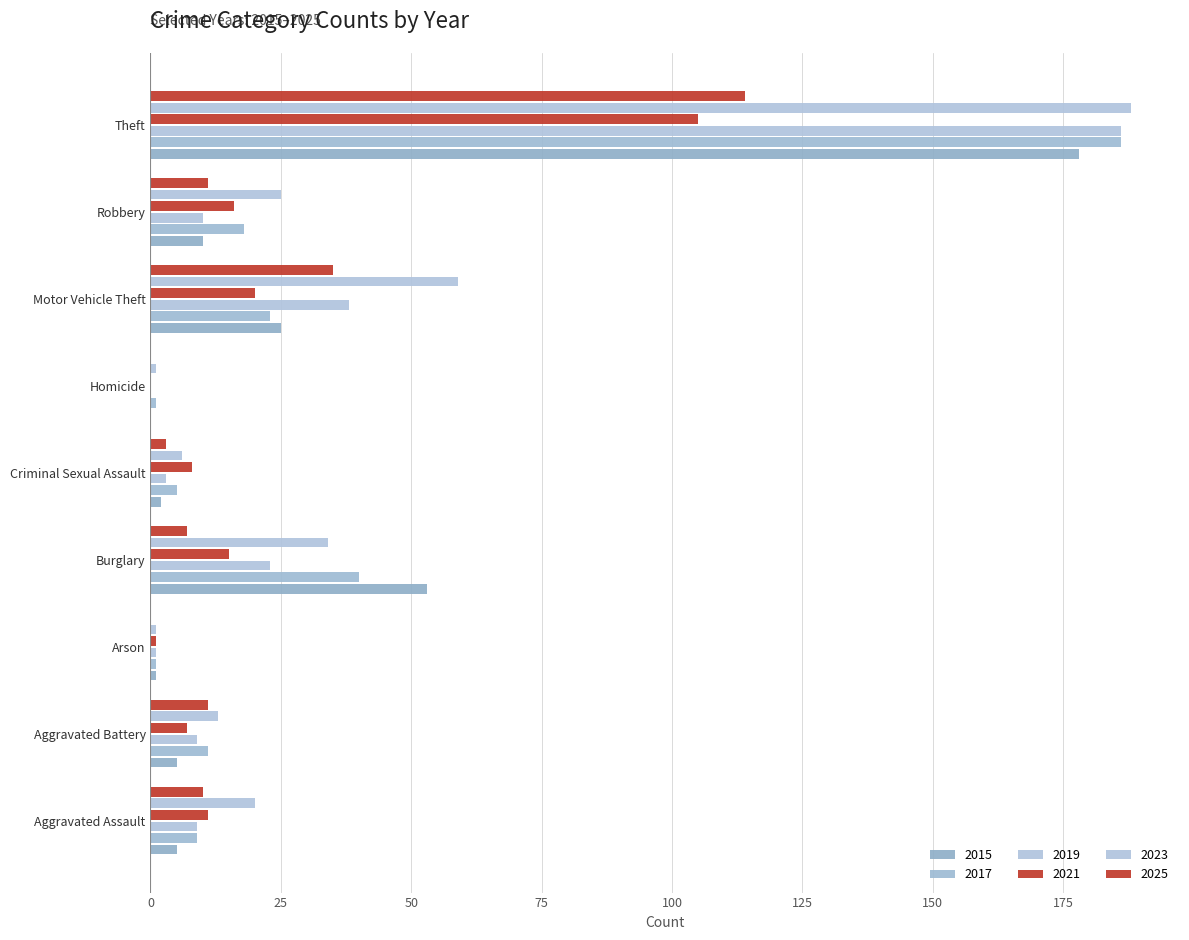

The 2025 series shows 3 at Criminal Sexual Assault. True or false?

True